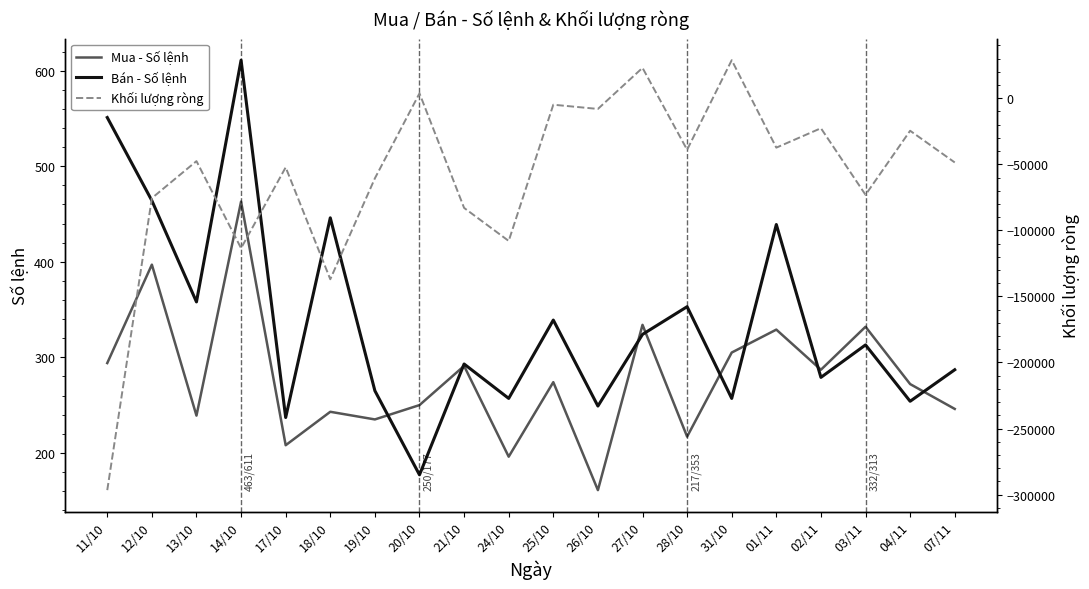

Is the value of Khối lượng ròng at 21/10 greater than the value of Bán - Số lệnh at 26/10?

No